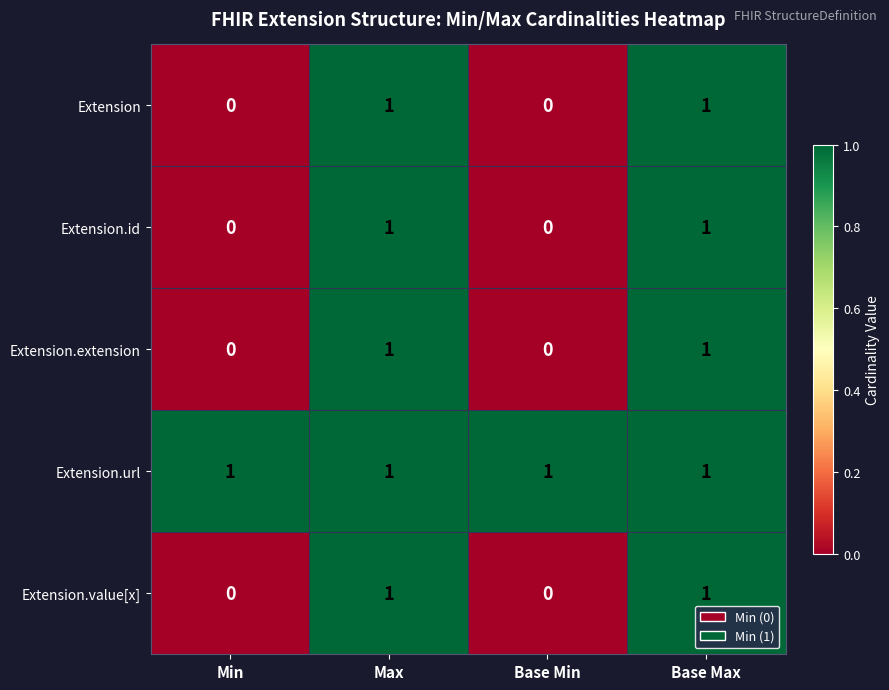

Is the value of Extension.extension at Max greater than the value of Extension.value[x] at Min?

Yes